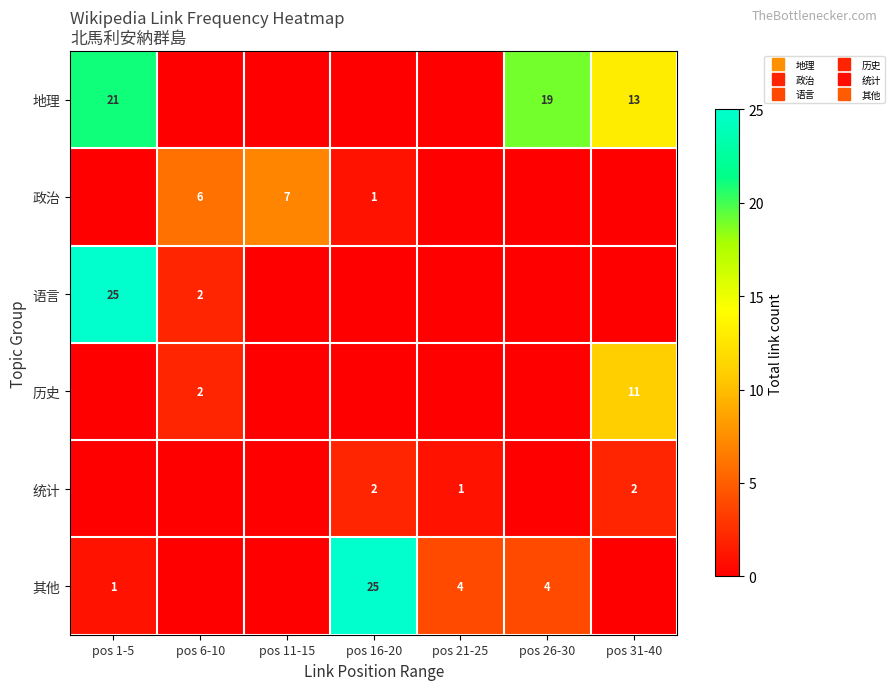

At how many categories does at least one series exceed 19?

2